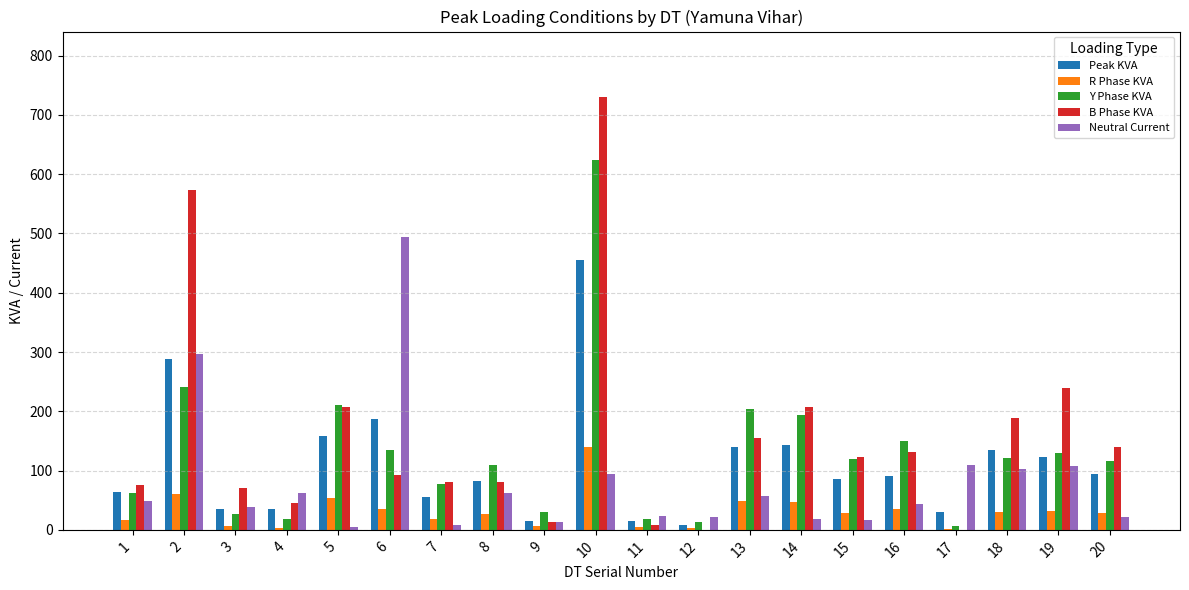

What is the difference between the Y Phase KVA values at 11 and 1?

44